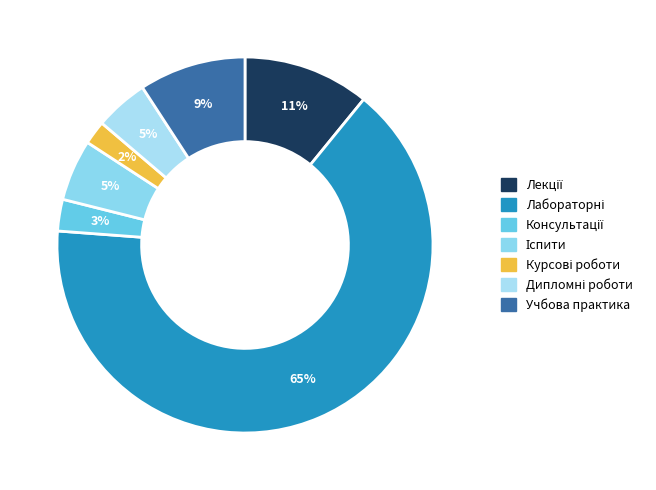

How many slices are in this pie chart?

7